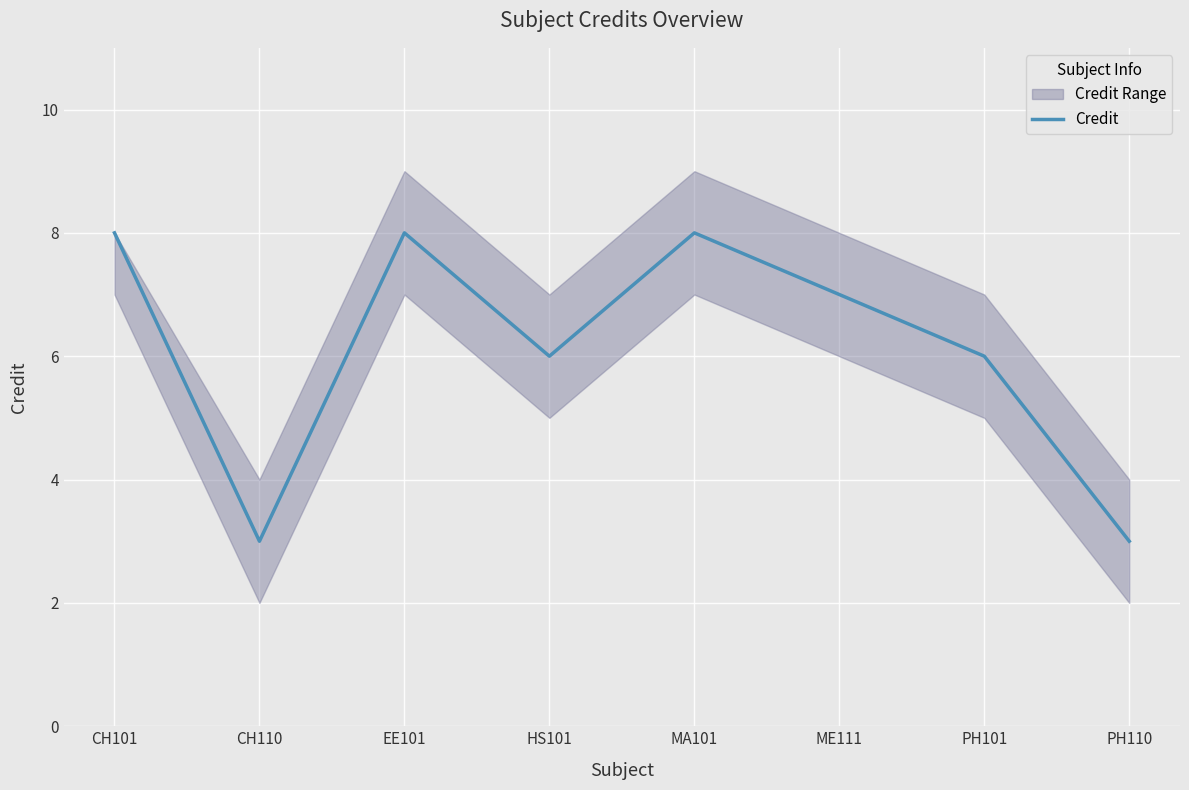

Count the values in the range 6 to 8.

6